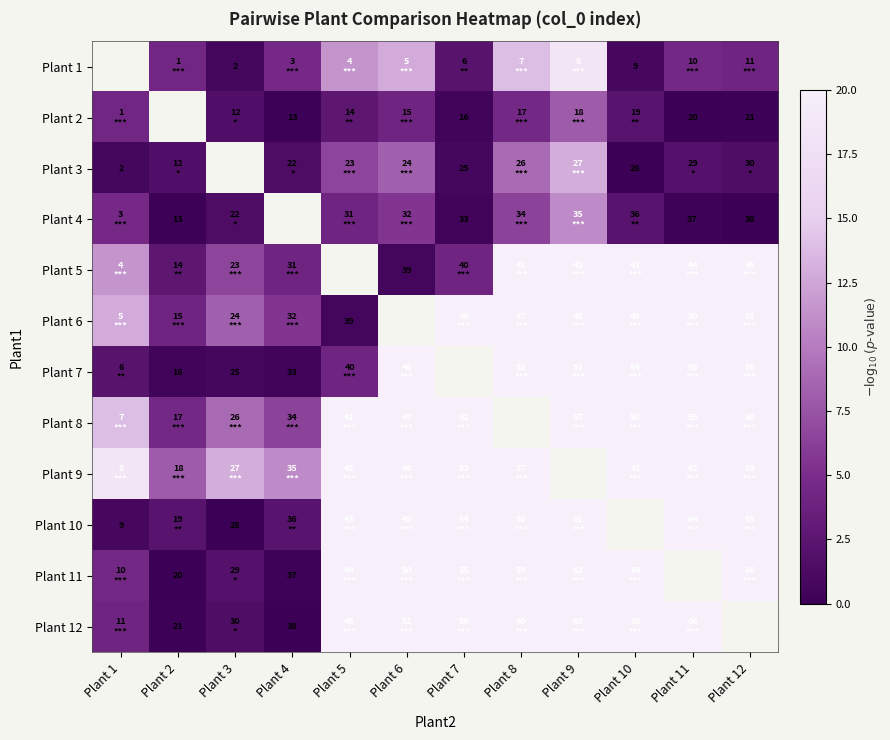

Count the number of data series in this chart.

12